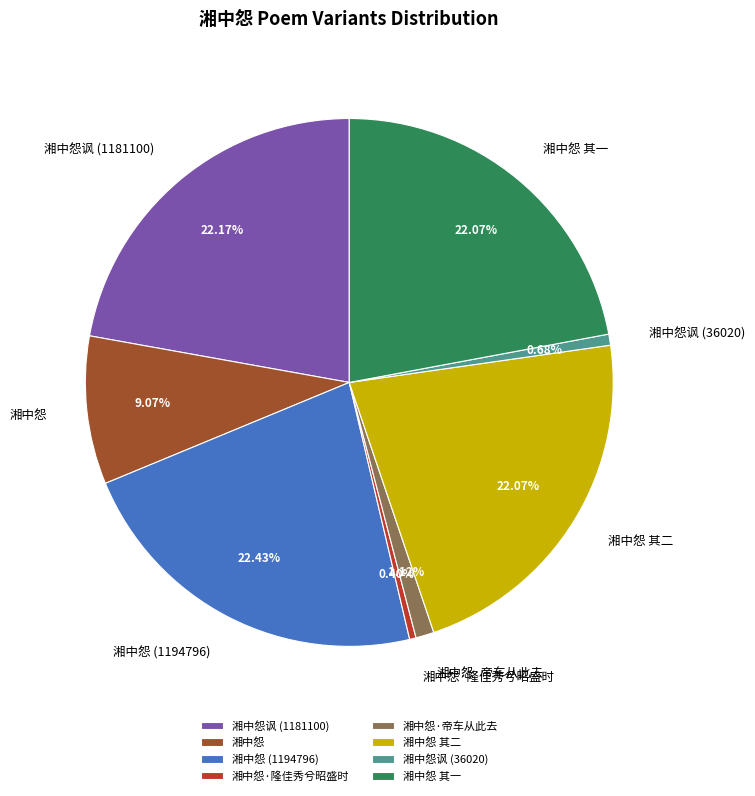

What portion of the pie excludes 湘中怨 其一?

77.9%